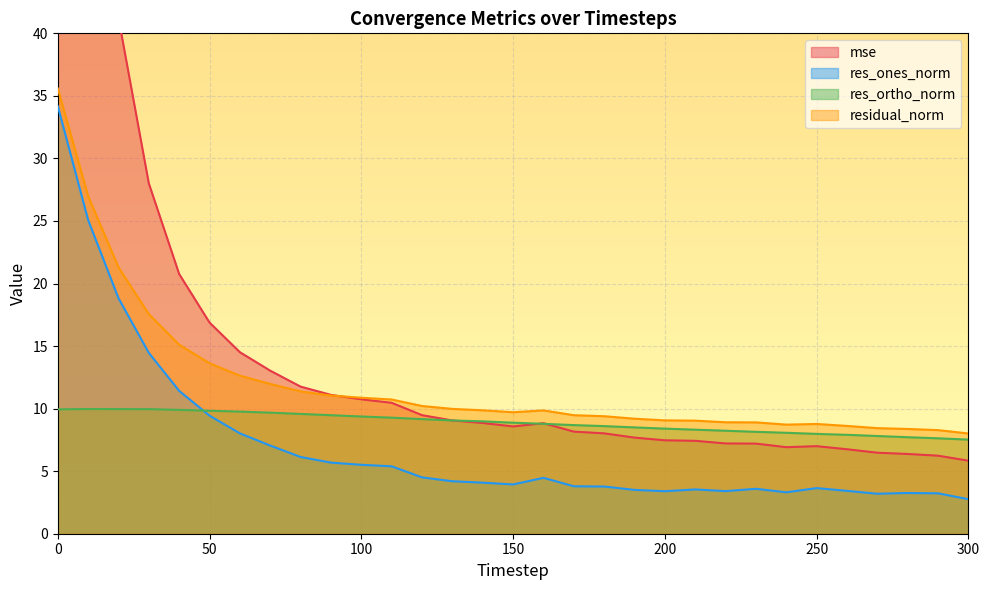

How many lines are shown in the chart?

4